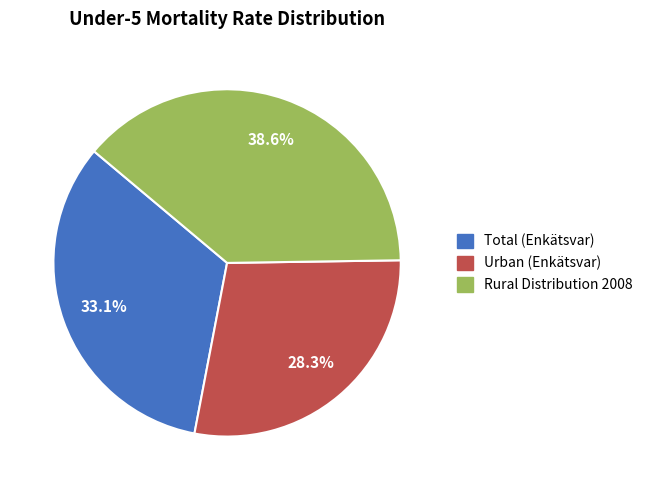

To the nearest percent, what is the average slice percentage?

33%